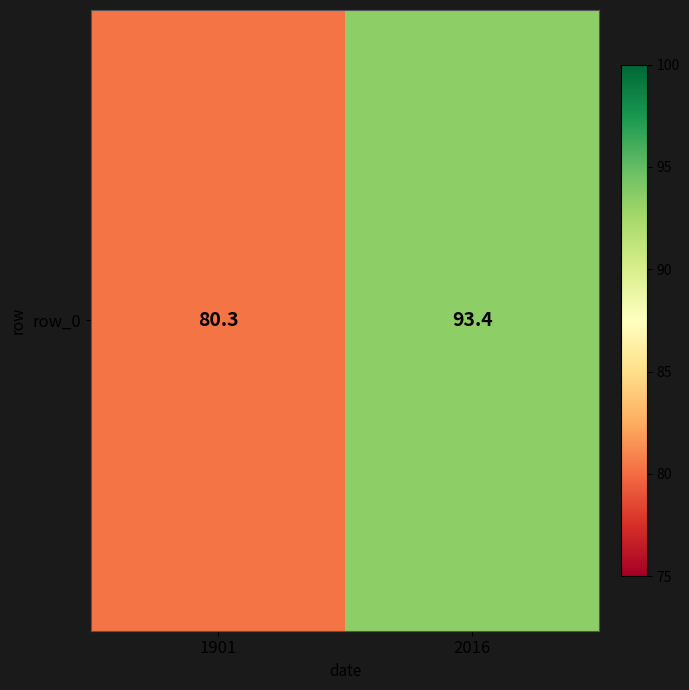

Is it true that the value at 1901 is 80.3?

True